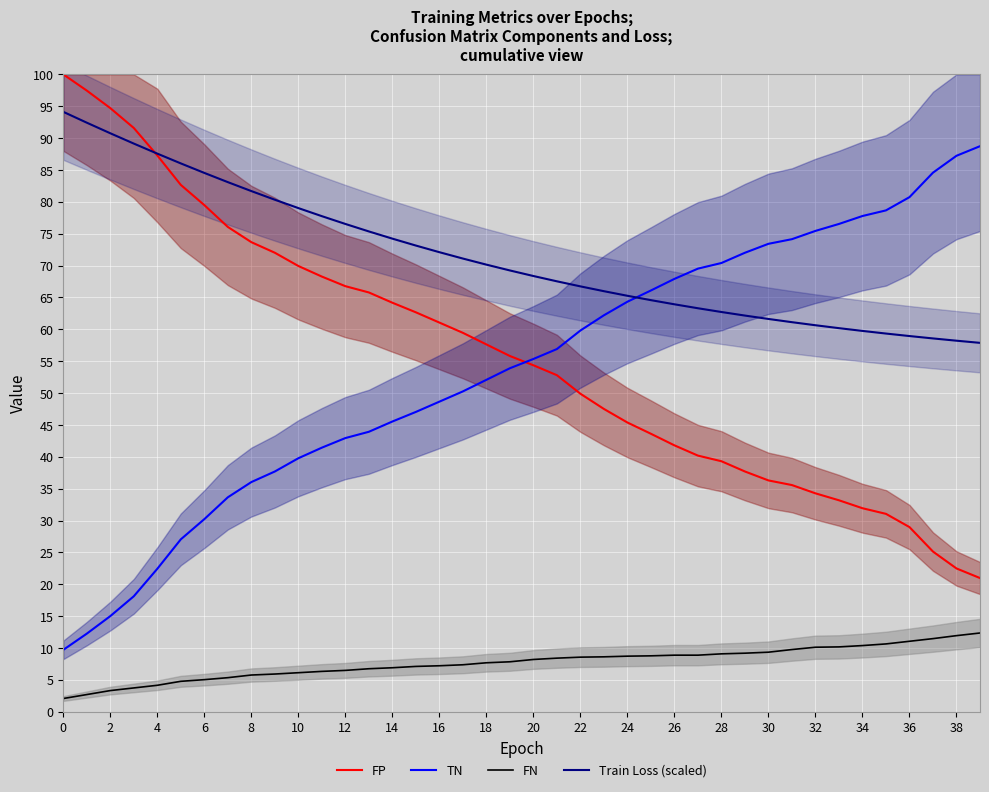

True or false: TN and FN cross at least once.

False